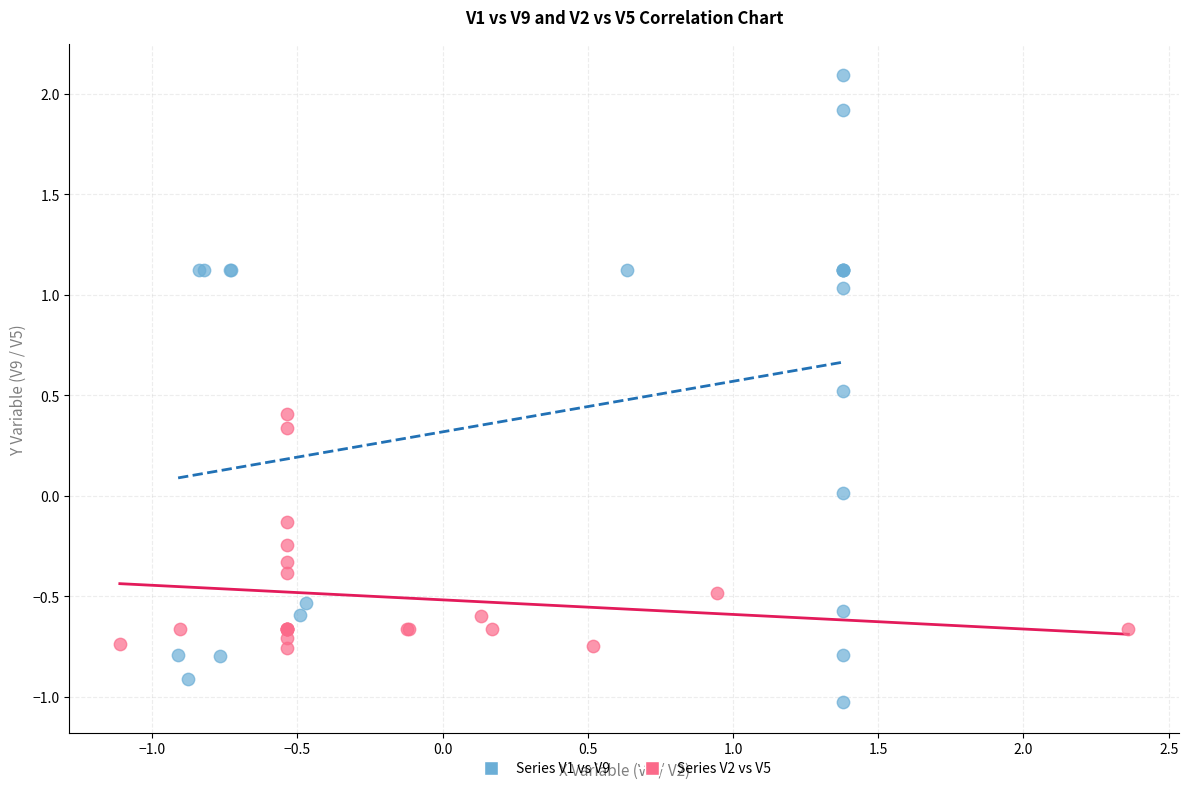

Which series has the largest Y range (max minus min)?

Series V1 vs V9